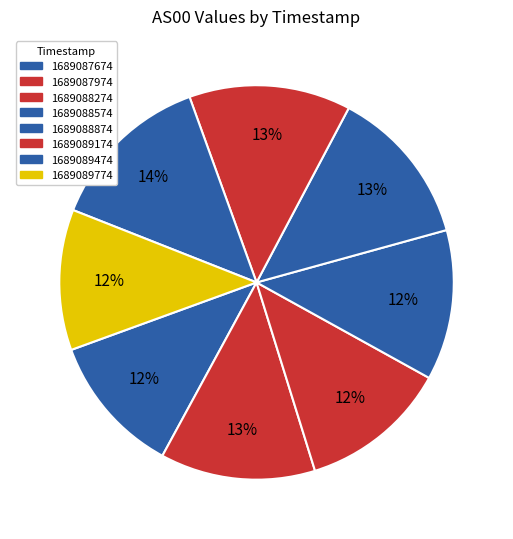

Rank the categories by value from lowest to highest.

1689087674, 1689089774, 1689088274, 1689088574, 1689087974, 1689088874, 1689089174, 1689089474